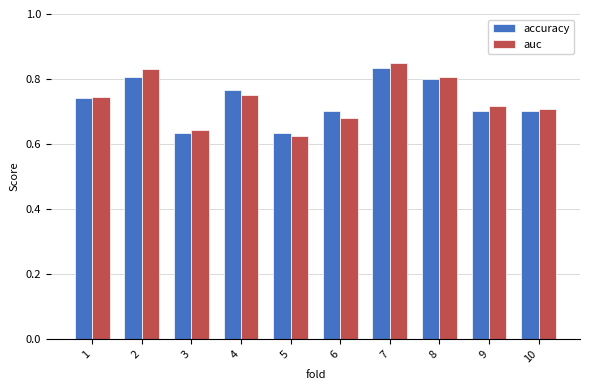

Which series changed the most between 1 and 4?

accuracy